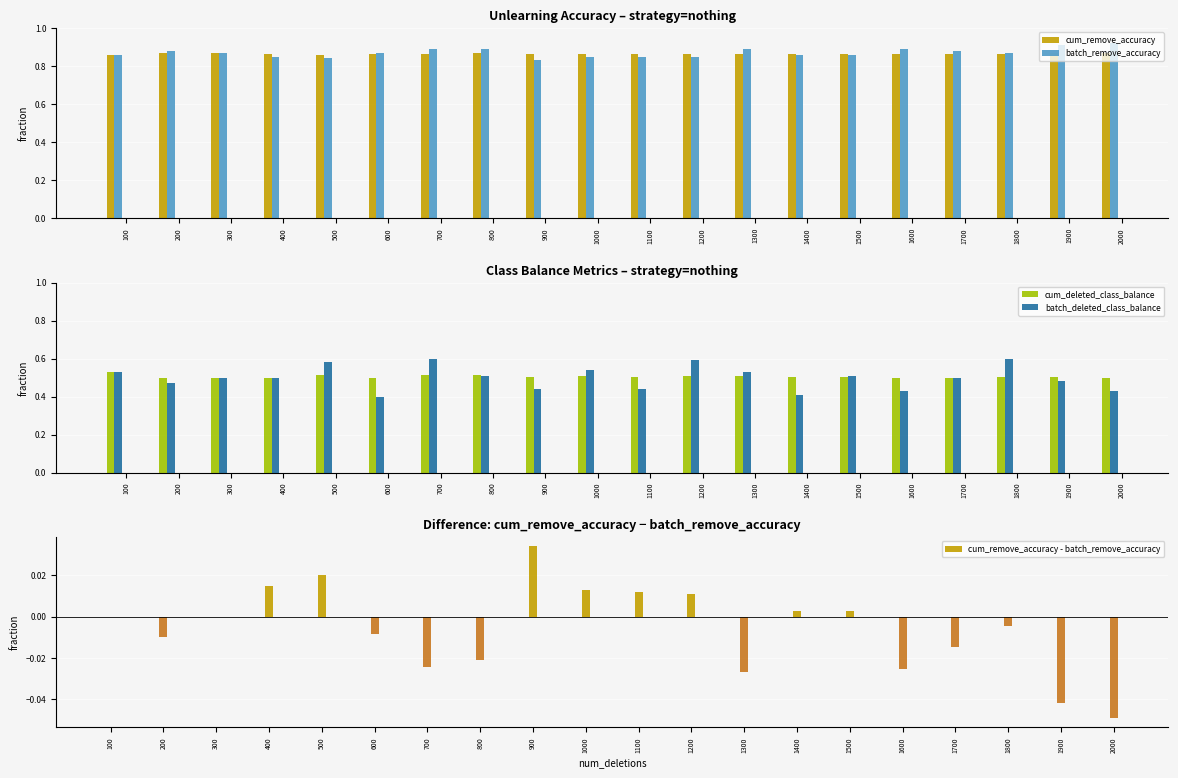

Which series has the widest spread of values?

batch_deleted_class_balance